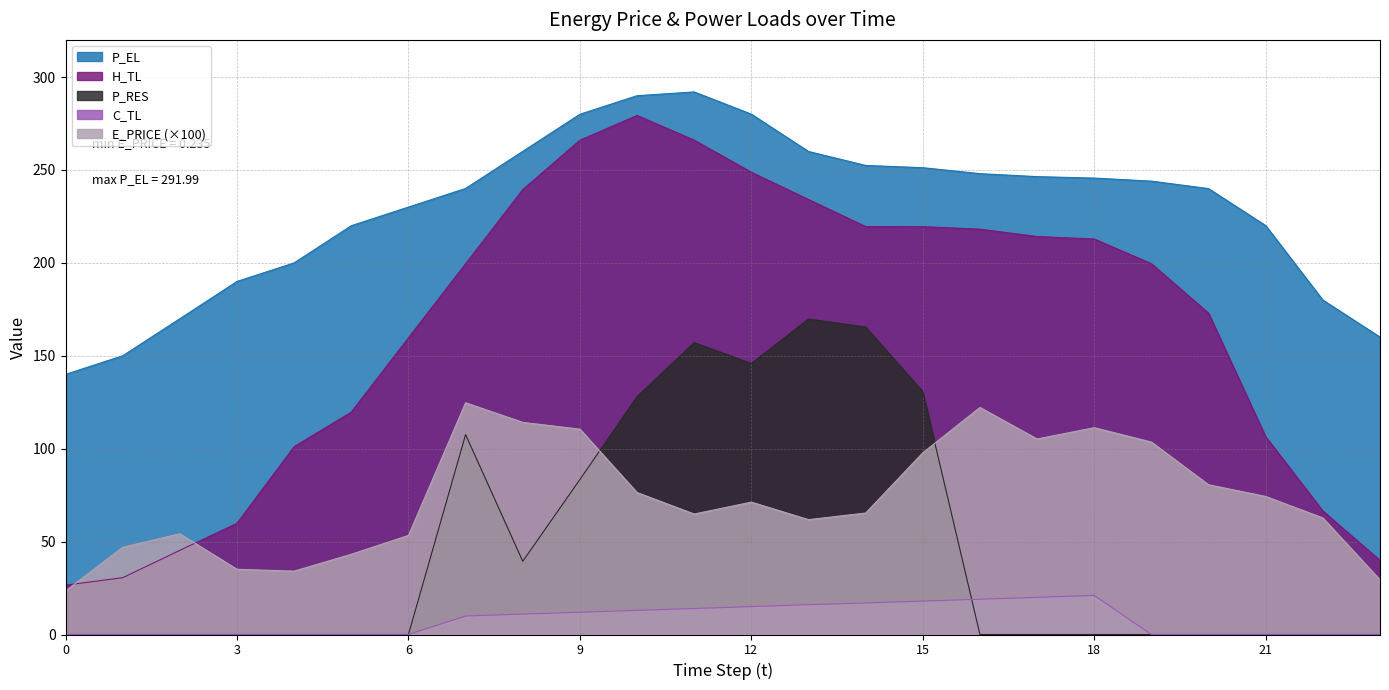

True or false: H_TL and C_TL cross at least once.

False